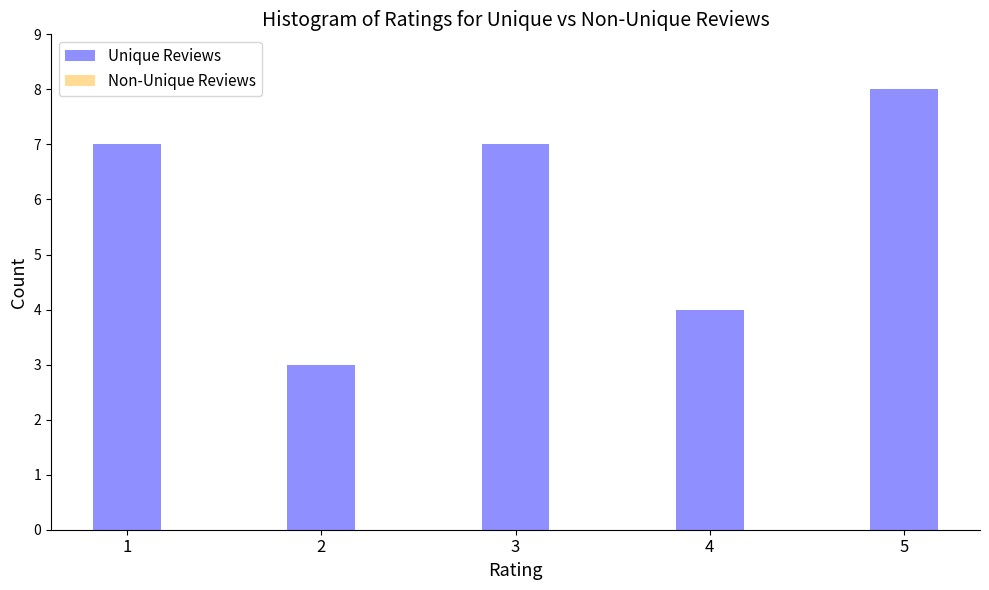

Reading left to right, list all the values displayed in this chart.

7	3	7	4	8